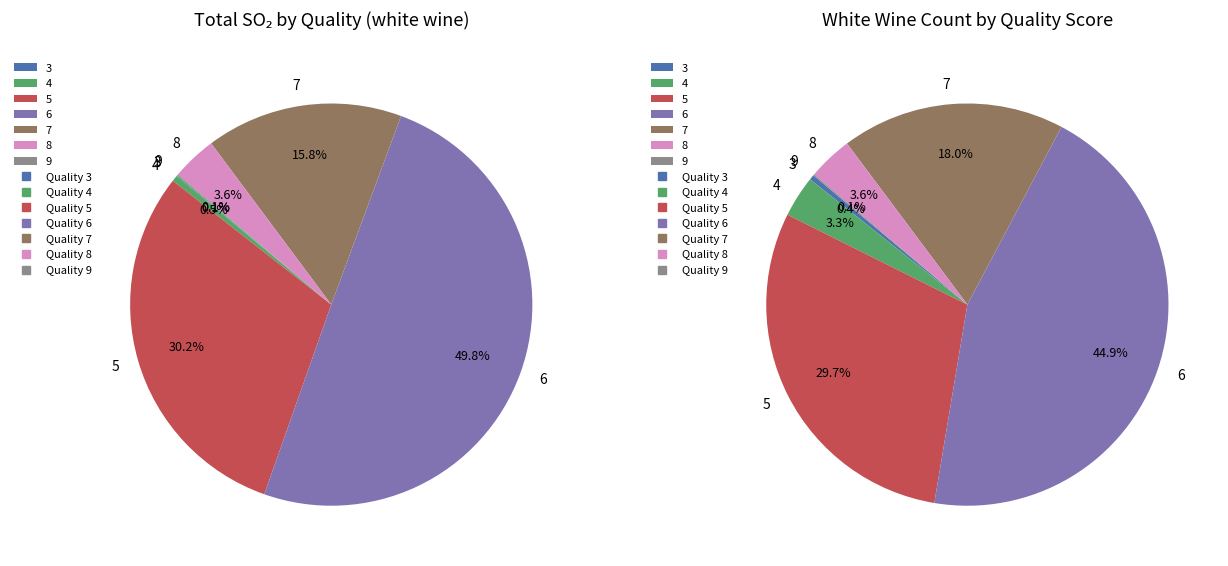

Does 7 account for over 50% of the chart?

No